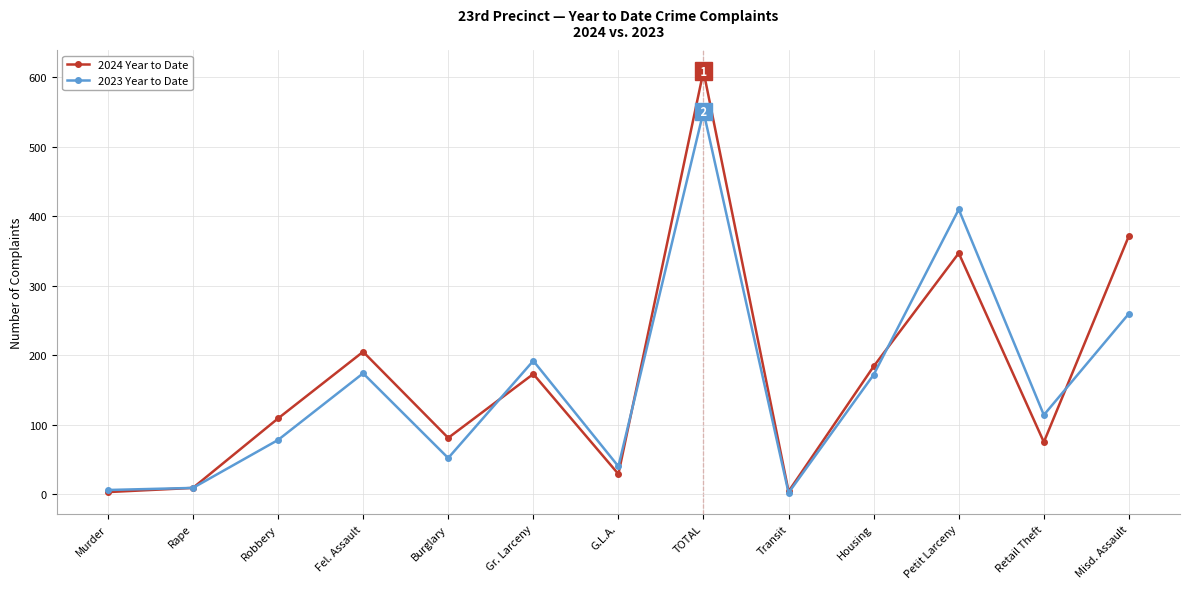

Where is 2024 Year to Date nearest to the value 306?

Petit Larceny